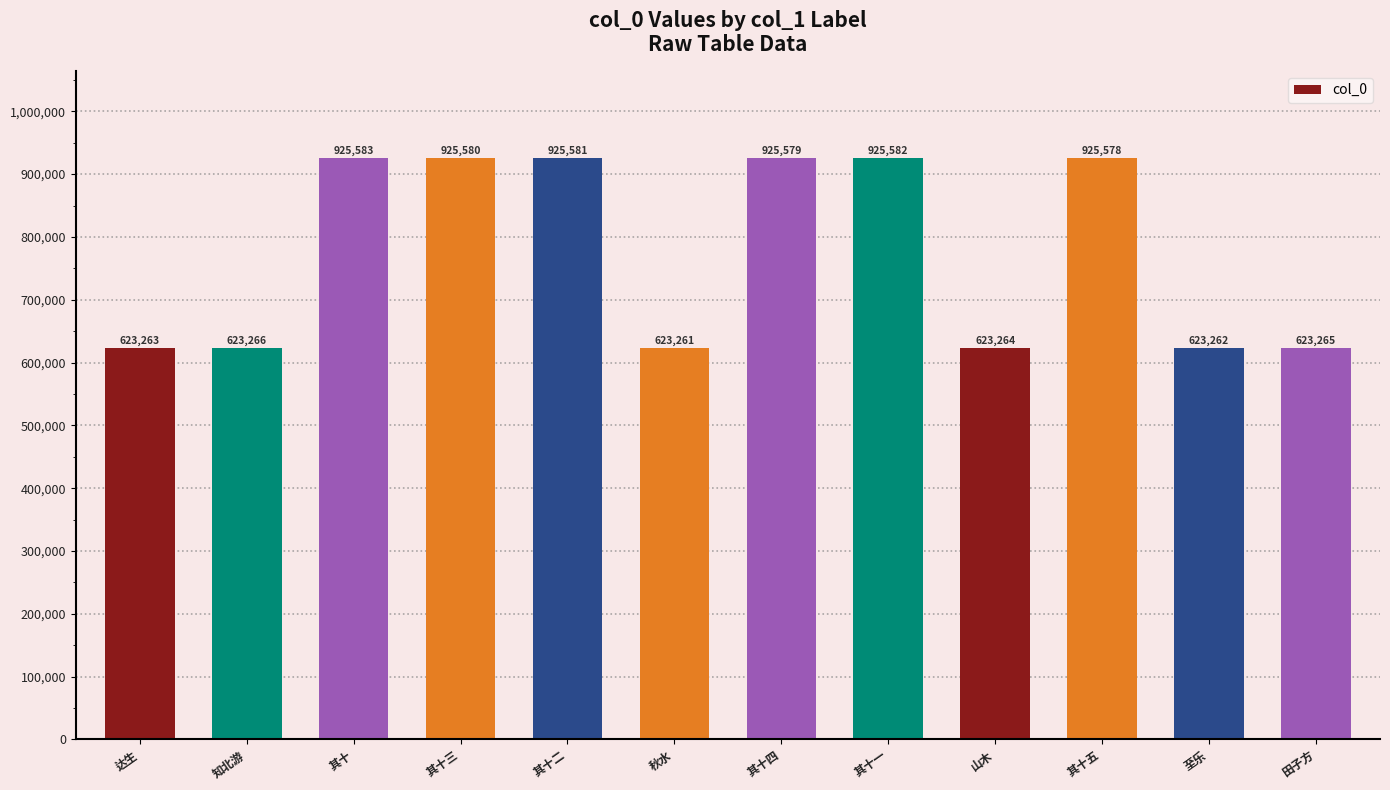

What is the ratio of the value at 其十五 to the value at 至乐?

1.5